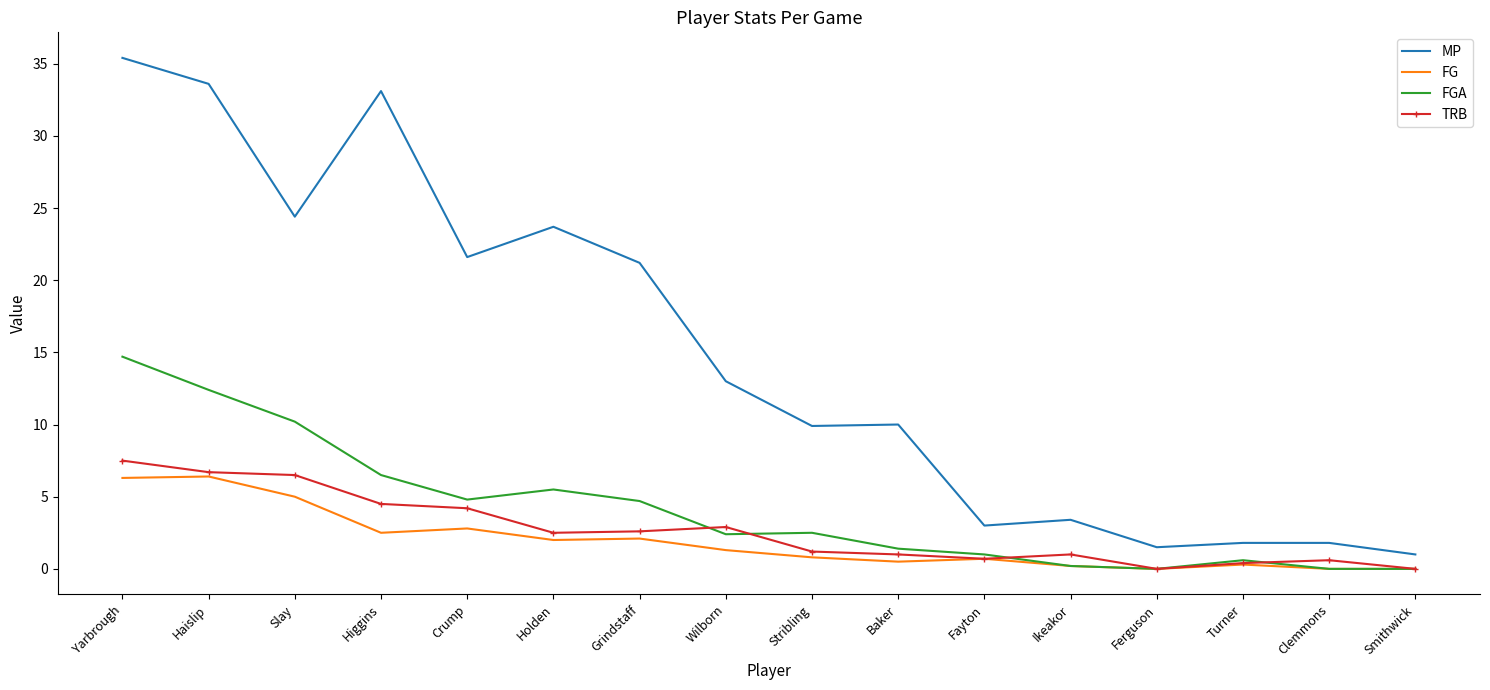

What value does the MP series have at Crump?

21.6